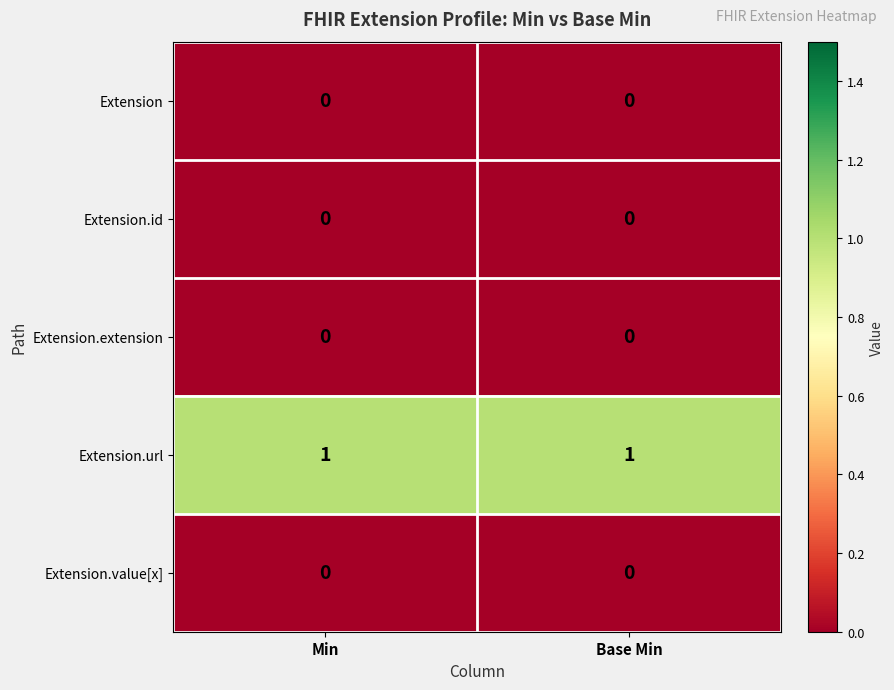

Which series has the largest total across all categories?

Extension.url